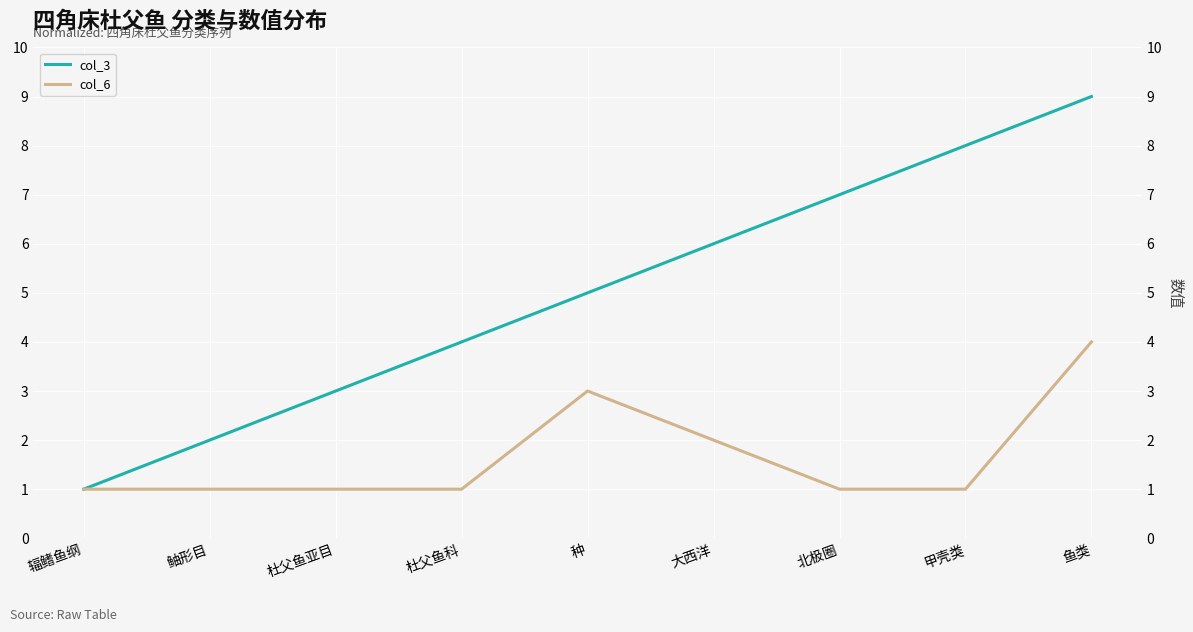

True or false: col_3 and col_6 intersect in this chart.

False